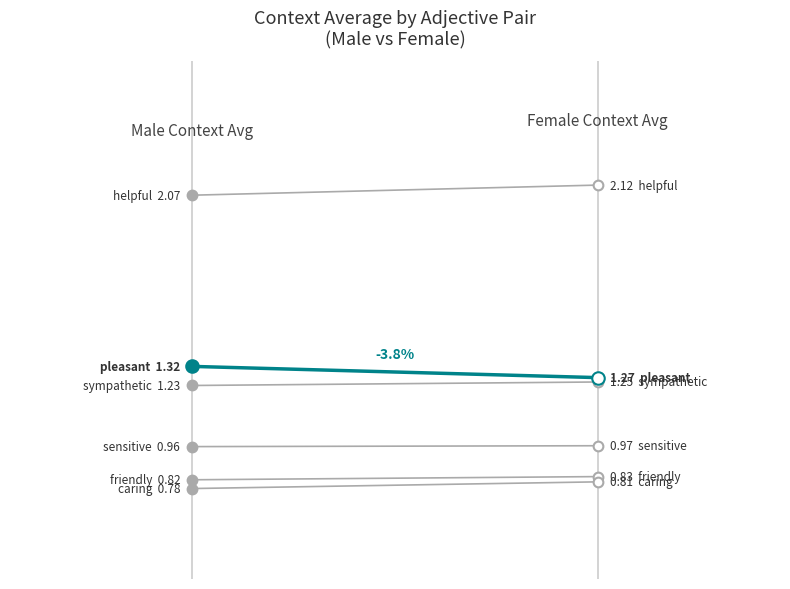

What is the sum of the repellent/pleasant values at 1 and 0?

2.6